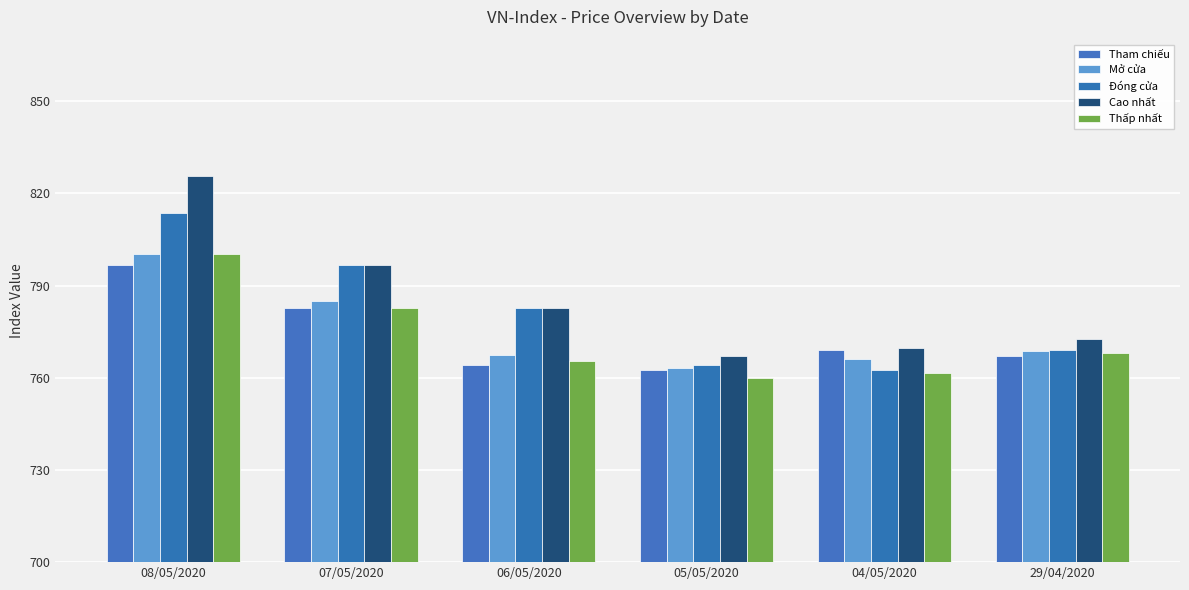

What is the label of the 3rd bar from the right?

05/05/2020